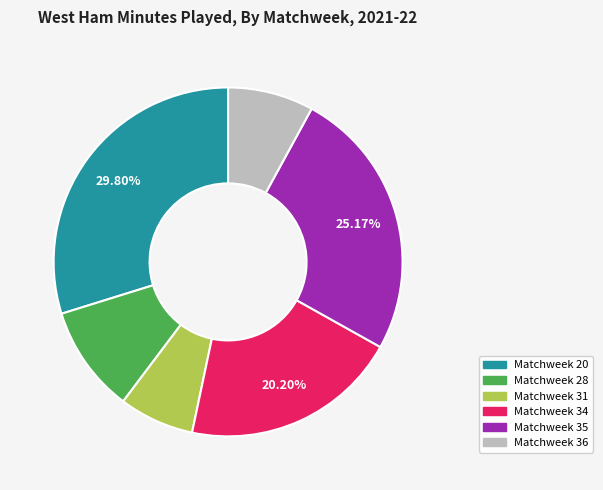

Which slice is the smallest?

Matchweek 31